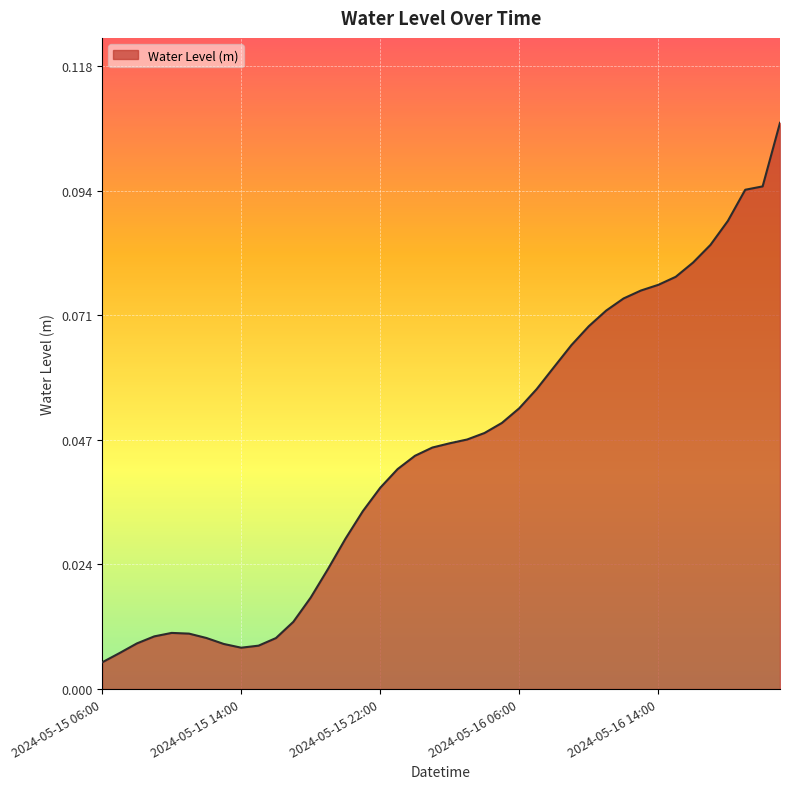

Which label corresponds to the smallest value in the chart?

2024-05-15 06:00